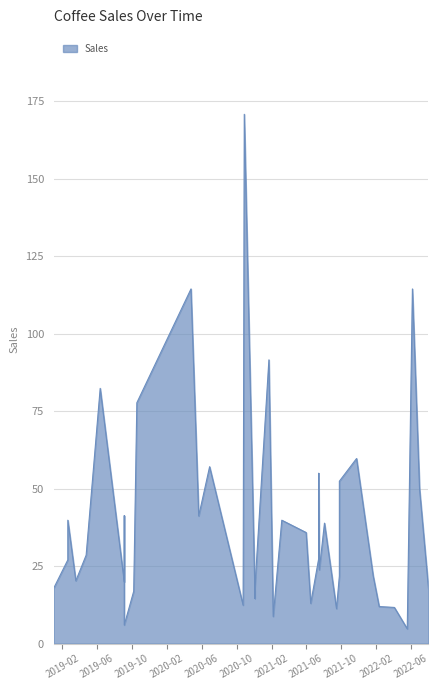

What is the label of the 17th point from the left?

2019-03-20